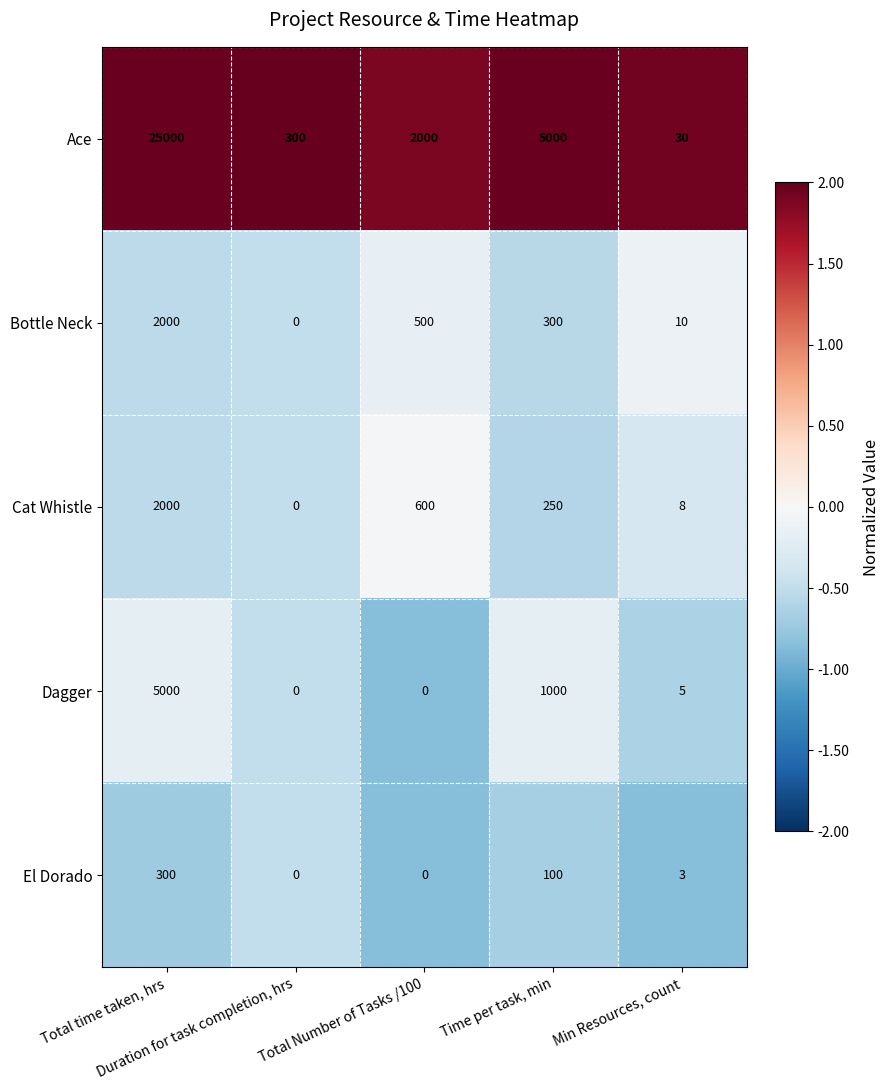

What is the highest value of the Ace series?

25000